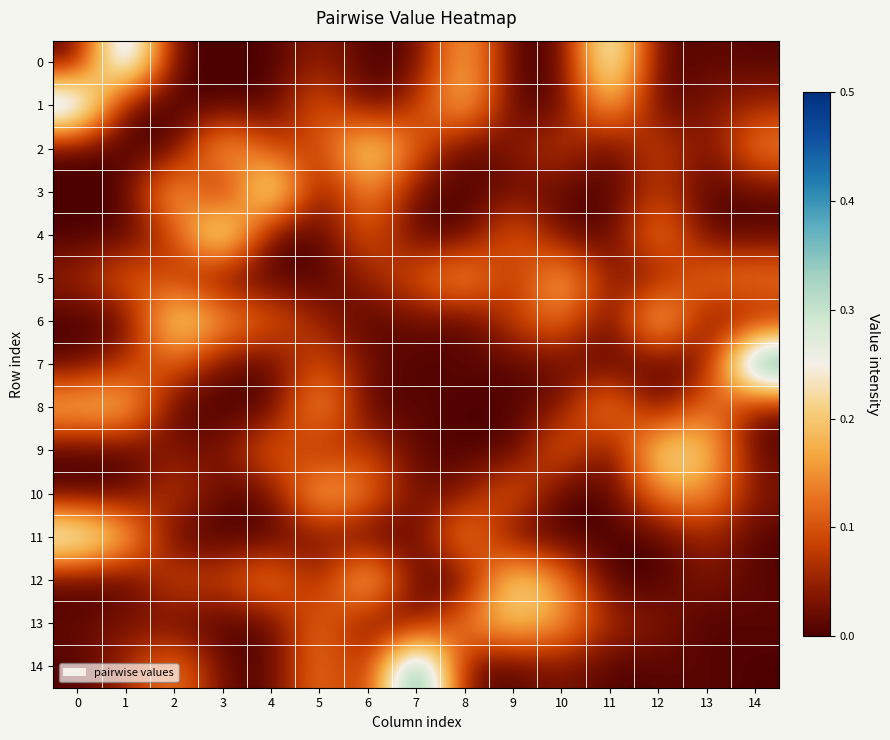

Reading left to right, what are all the values shown in this chart?

0: 0=0.0	1=0.4	2=0.0	3=0.0	4=0.0	5=0.1	6=0.0	7=0.0	8=0.2	9=0.0	10=0.0	11=0.3	12=0.0	13=0.0	14=0.0
1: 0=0.4	1=0.0	2=0.0	3=0.0	4=0.0	5=0.1	6=0.0	7=0.1	8=0.2	9=0.0	10=0.0	11=0.2	12=0.0	13=0.0	14=0.1
2: 0=0.0	1=0.0	2=0.0	3=0.2	4=0.1	5=0.1	6=0.3	7=0.1	8=0.0	9=0.0	10=0.1	11=0.0	12=0.1	13=0.0	14=0.2
3: 0=0.0	1=0.0	2=0.2	3=0.0	4=0.3	5=0.0	6=0.2	7=0.0	8=0.0	9=0.0	10=0.0	11=0.0	12=0.1	13=0.0	14=0.0
4: 0=0.0	1=0.0	2=0.1	3=0.3	4=0.0	5=0.0	6=0.1	7=0.0	8=0.0	9=0.1	10=0.0	11=0.0	12=0.2	13=0.0	14=0.0
5: 0=0.1	1=0.1	2=0.1	3=0.0	4=0.0	5=0.0	6=0.1	7=0.1	8=0.2	9=0.0	10=0.2	11=0.0	12=0.0	13=0.1	14=0.1
6: 0=0.0	1=0.0	2=0.3	3=0.2	4=0.1	5=0.1	6=0.0	7=0.0	8=0.0	9=0.1	10=0.1	11=0.0	12=0.2	13=0.0	14=0.0
7: 0=0.0	1=0.1	2=0.1	3=0.0	4=0.0	5=0.1	6=0.0	7=0.0	8=0.0	9=0.0	10=0.0	11=0.0	12=0.0	13=0.0	14=0.5
8: 0=0.2	1=0.2	2=0.0	3=0.0	4=0.0	5=0.2	6=0.0	7=0.0	8=0.0	9=0.0	10=0.0	11=0.2	12=0.0	13=0.2	14=0.0
9: 0=0.0	1=0.0	2=0.0	3=0.0	4=0.1	5=0.0	6=0.1	7=0.0	8=0.0	9=0.0	10=0.1	11=0.0	12=0.2	13=0.2	14=0.0
10: 0=0.0	1=0.0	2=0.1	3=0.0	4=0.0	5=0.2	6=0.1	7=0.0	8=0.0	9=0.1	10=0.0	11=0.0	12=0.1	13=0.2	14=0.0
11: 0=0.3	1=0.2	2=0.0	3=0.0	4=0.0	5=0.0	6=0.0	7=0.0	8=0.2	9=0.0	10=0.0	11=0.0	12=0.0	13=0.1	14=0.0
12: 0=0.0	1=0.0	2=0.1	3=0.1	4=0.2	5=0.0	6=0.2	7=0.0	8=0.0	9=0.2	10=0.1	11=0.0	12=0.0	13=0.0	14=0.0
13: 0=0.0	1=0.0	2=0.0	3=0.0	4=0.0	5=0.1	6=0.0	7=0.0	8=0.2	9=0.2	10=0.2	11=0.1	12=0.0	13=0.0	14=0.0
14: 0=0.0	1=0.1	2=0.2	3=0.0	4=0.0	5=0.1	6=0.0	7=0.5	8=0.0	9=0.0	10=0.0	11=0.0	12=0.0	13=0.0	14=0.0